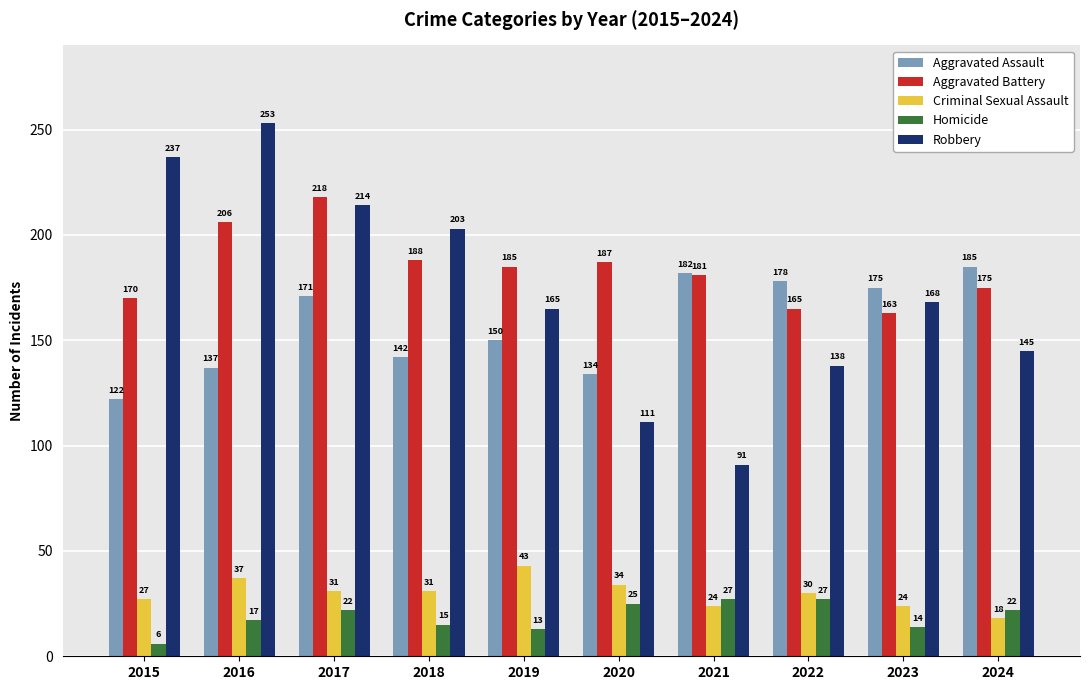

True or false: Robbery has a value of 253 at 2016.

True